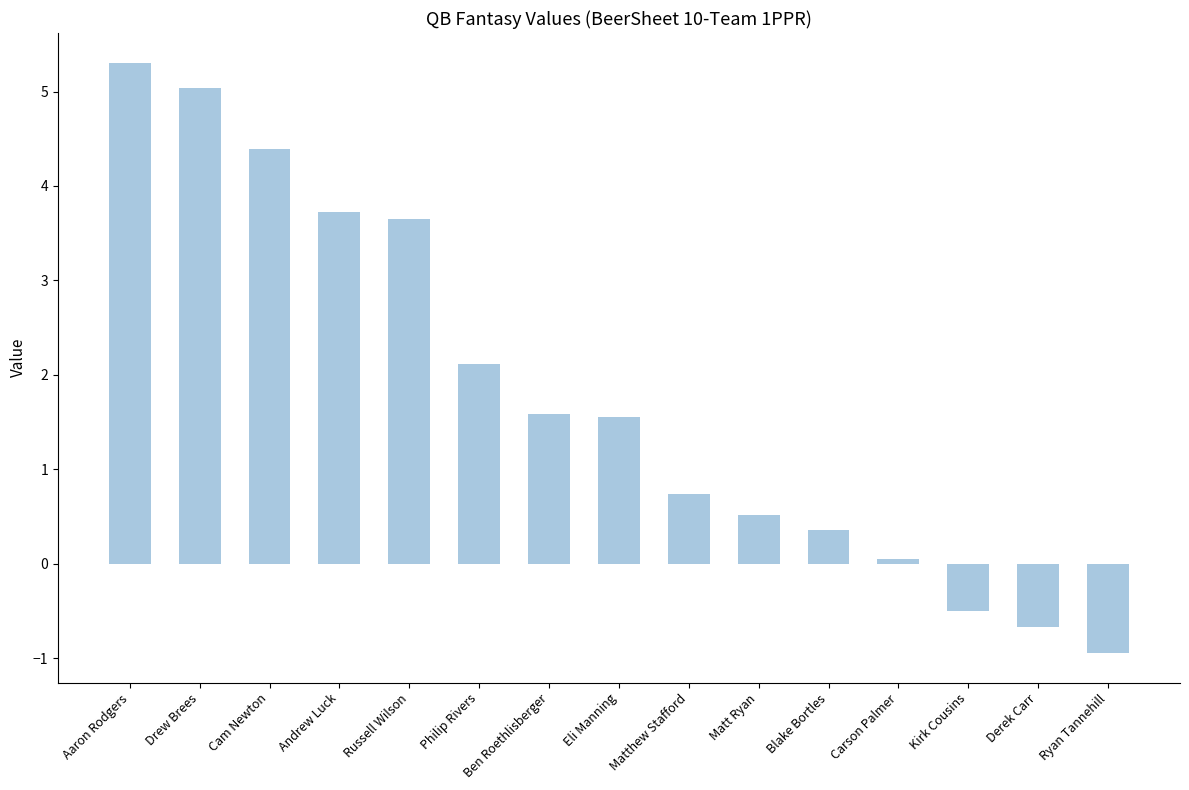

Which category has the highest value across all series?

Aaron Rodgers